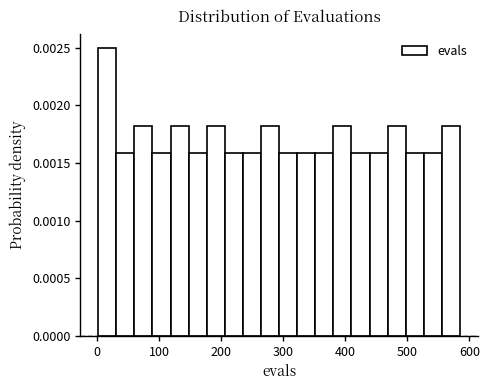

Around what value on the x-axis is the tallest bar? Give the approximate position of its centre, as read against the axis.

20